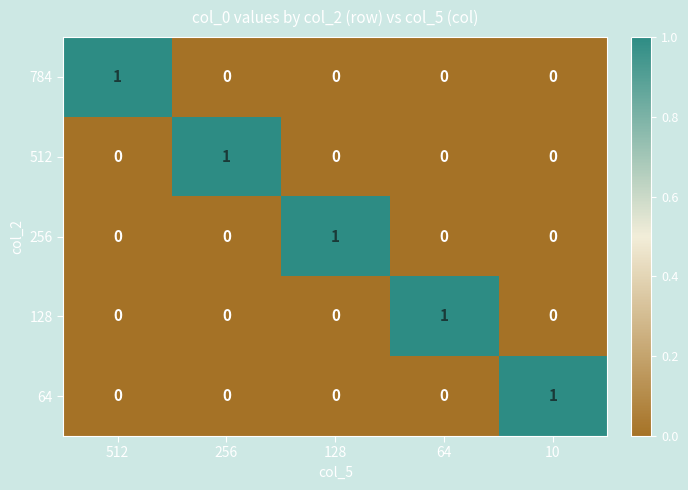

How many data points does each series have?

5